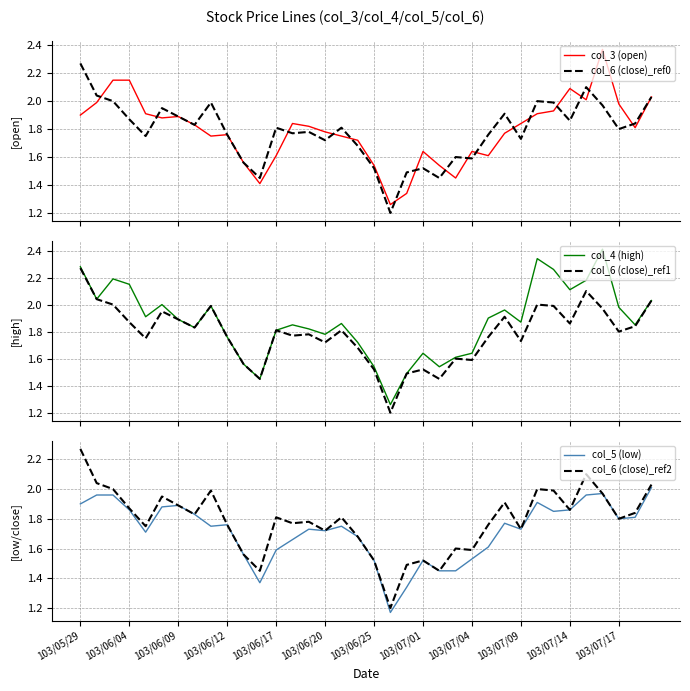

True or false: col_5 (low) has a value of 1.8 at 103/07/17.

True